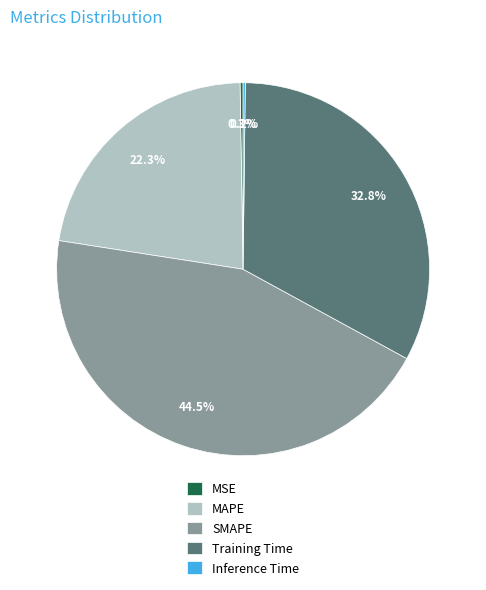

How much of the chart is everything except Training Time?

67.2%